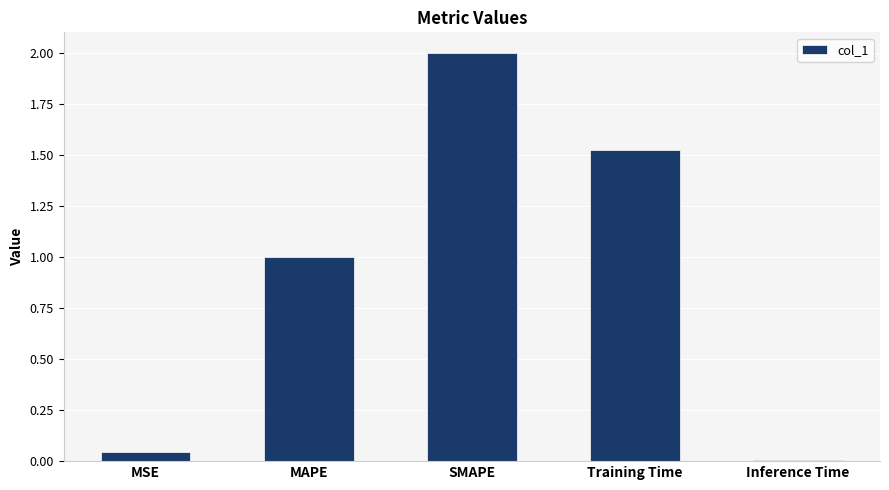

How many series are shown in this chart?

1